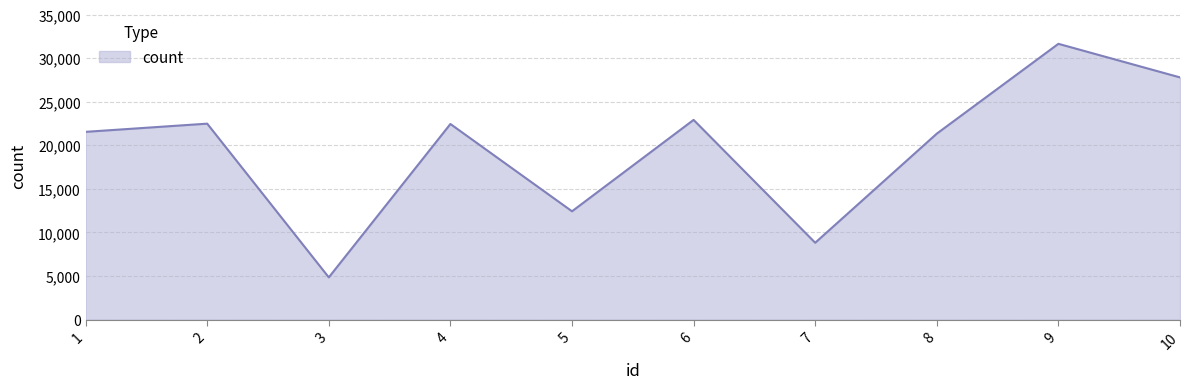

The chart shows a value of 37456 at 1. True or false?

False